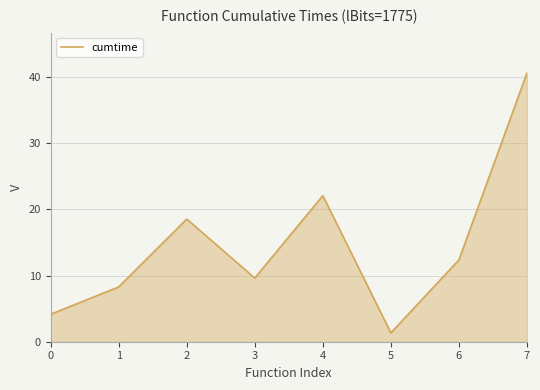

What is the approximate value at 4?

22.1